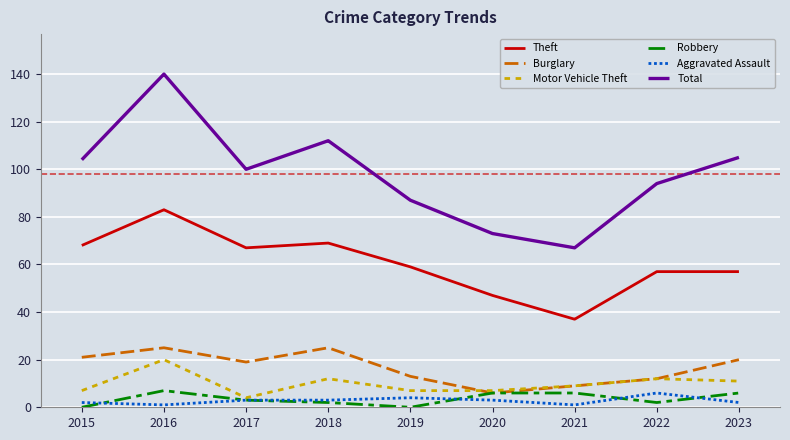

How many distinct data groups are displayed?

6